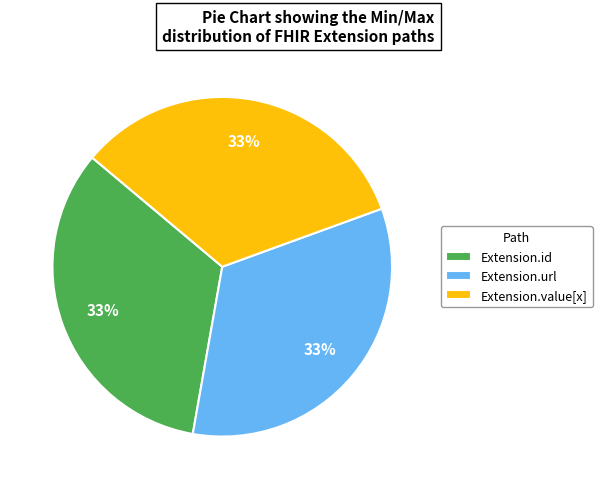

To the nearest percent, what is the average slice percentage?

33%